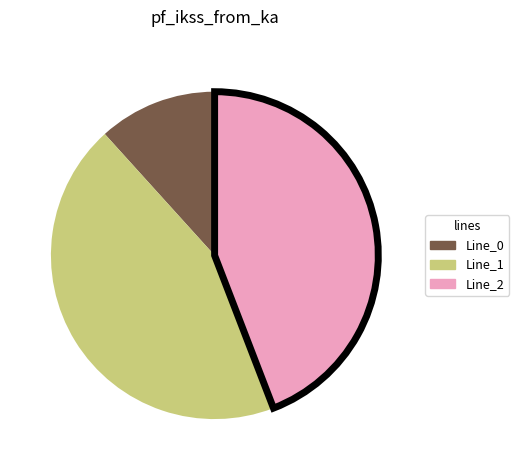

Does any single category account for the majority?

No